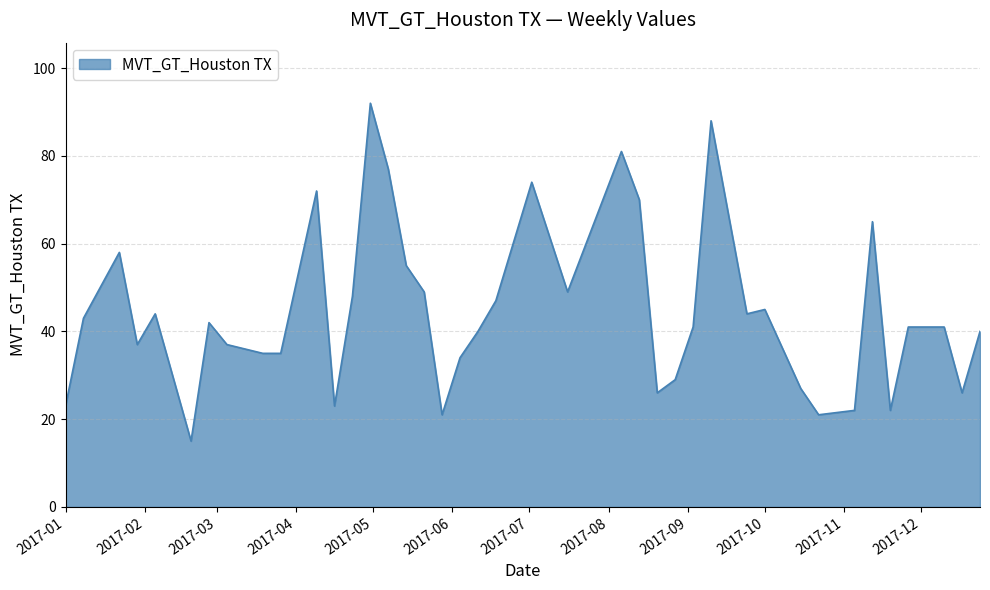

What is the difference between the maximum and minimum values?

77